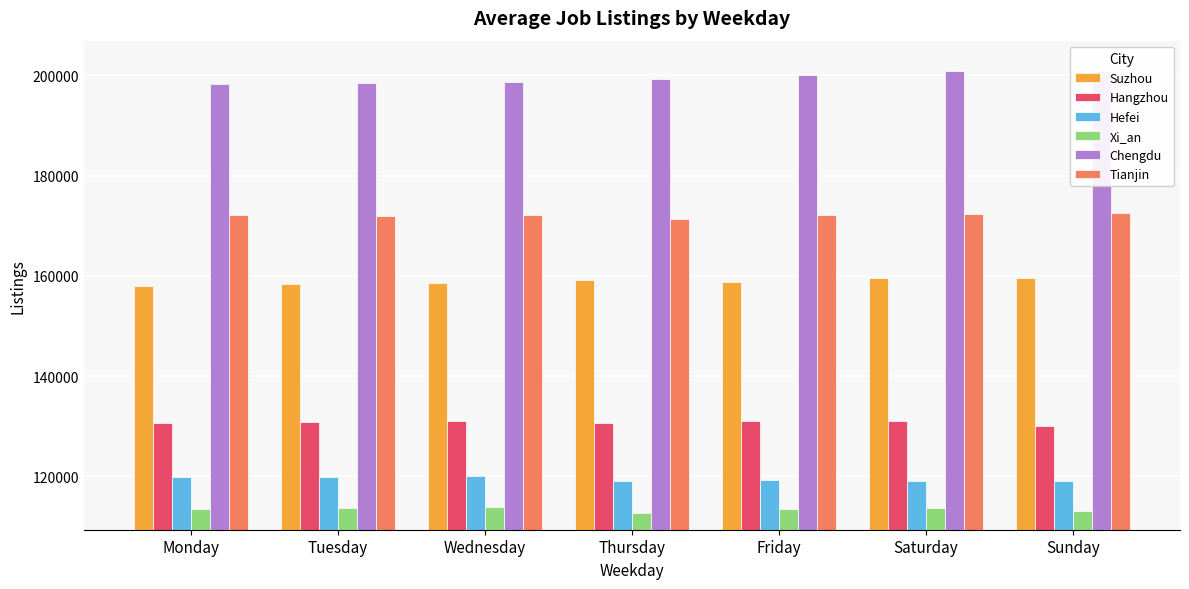

What is the sum of the Tianjin values at Friday and Tuesday?

344144